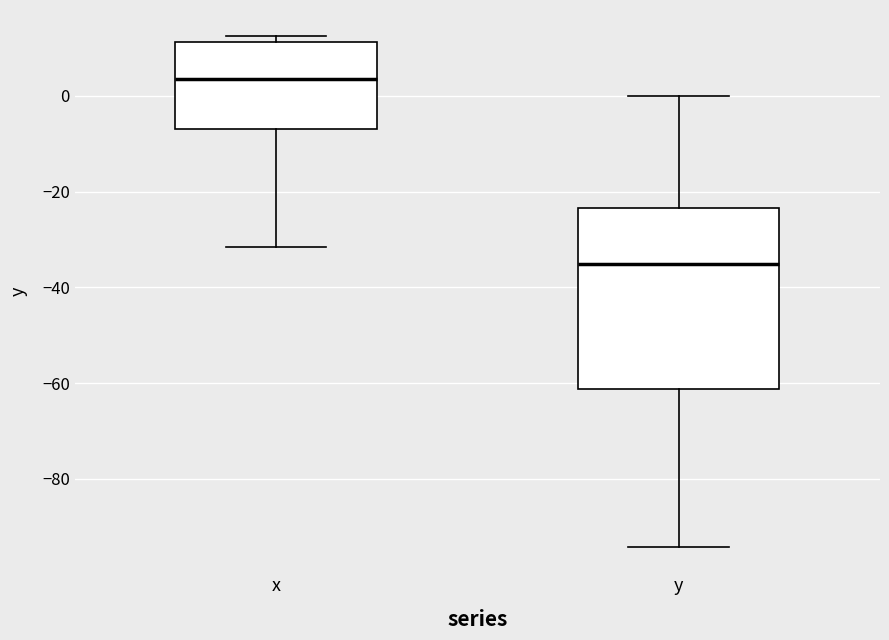

Reading left to right, transcribe this box plot: for each box, give where its median line is, the range the box spans, and where its two whiskers end, as read against the y-axis. The values are not printed on the chart, so give them approximately, as read against the axis.

x: median 4, box -6 to 12, whiskers -32 to 12 (just above the box's upper edge)
y: median -36, box -62 to -24, whiskers -94 to 0